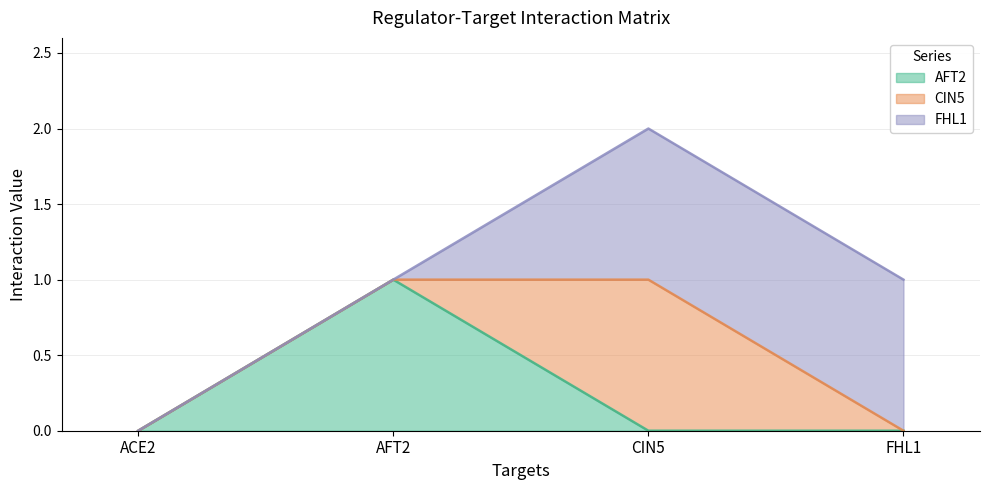

Which series has the largest total across all categories?

FHL1